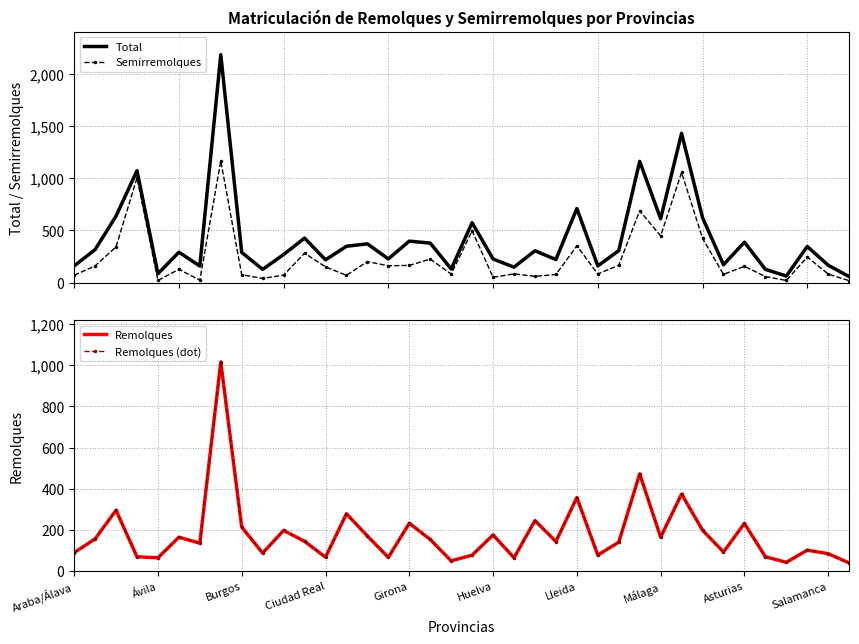

What is the highest value of the Semirremolques series?

1164